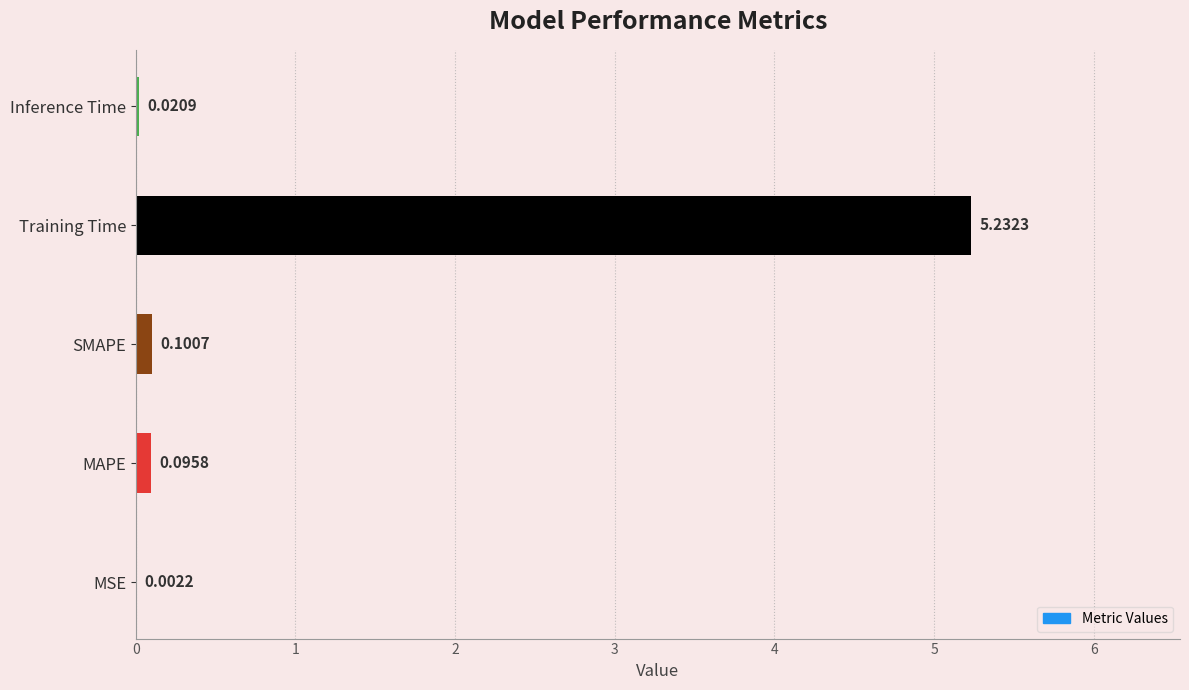

Where is the data nearest to the value 2?

SMAPE